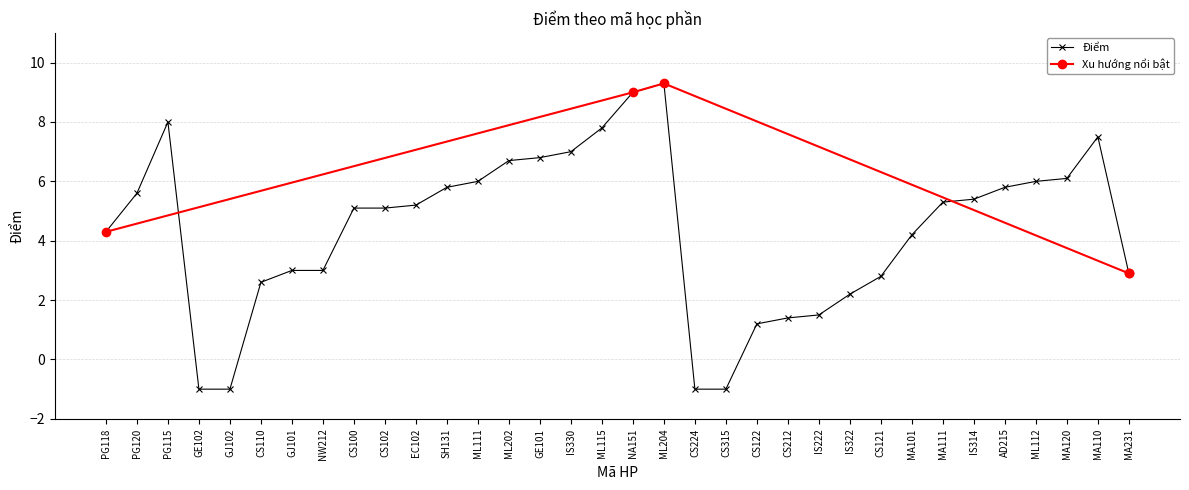

What is the value of the Điểm point at the 19th from the left?

9.3